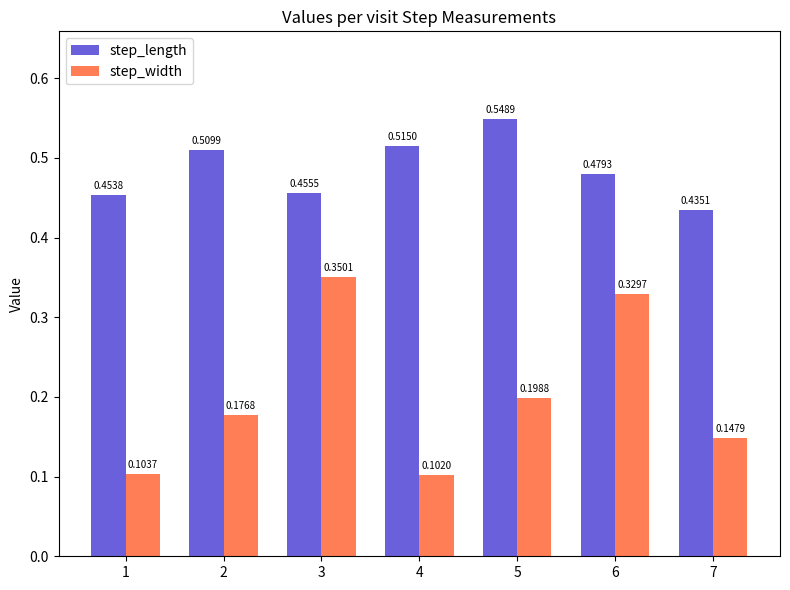

What is the sum of all step_length values?

3.4